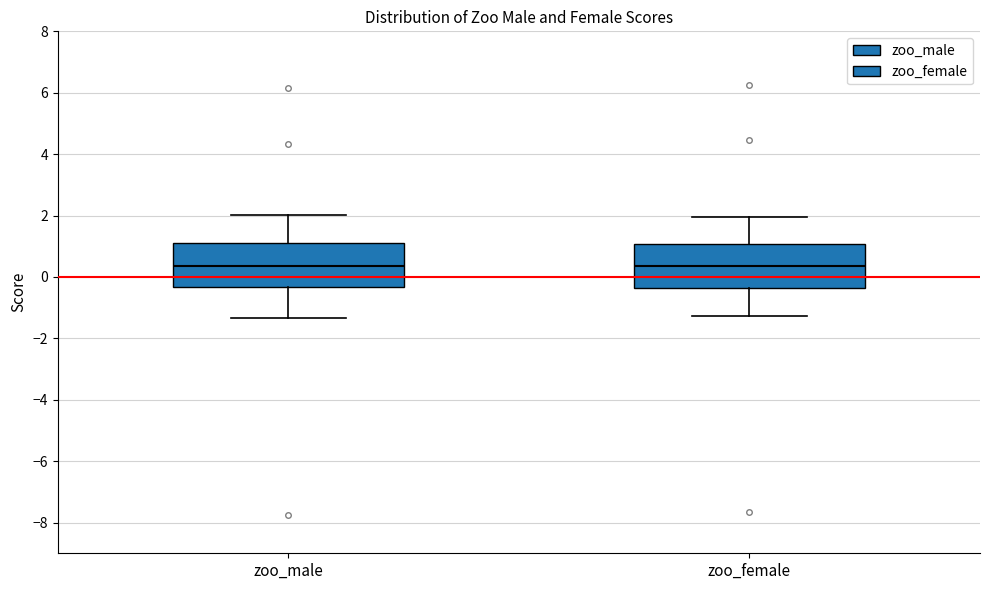

Where does the lower whisker of the box for zoo_female end on the y-axis? The values are not printed on the chart, so give them approximately, as read against the axis.

-1.2